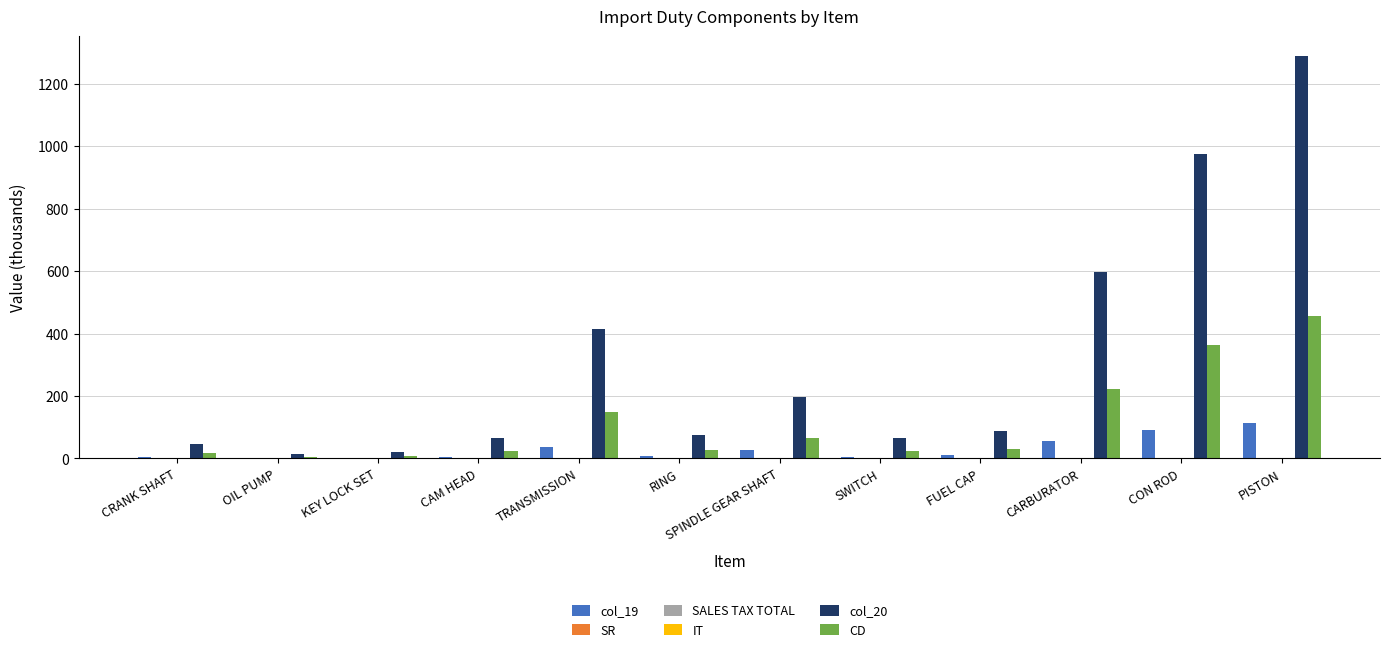

Is it true that col_19 equals 91.2 at CON ROD?

True